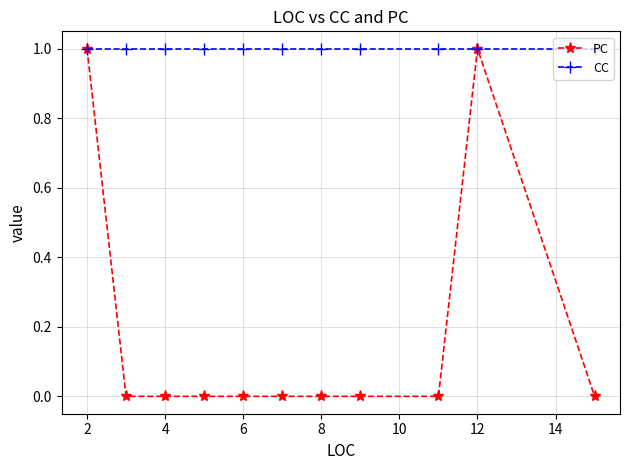

List the series in order of their overall mean, highest first.

CC, PC